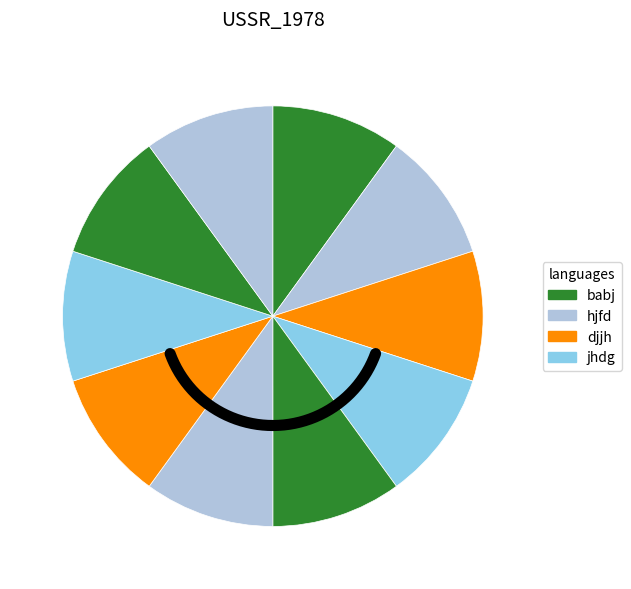

How many segments does this pie chart have?

10